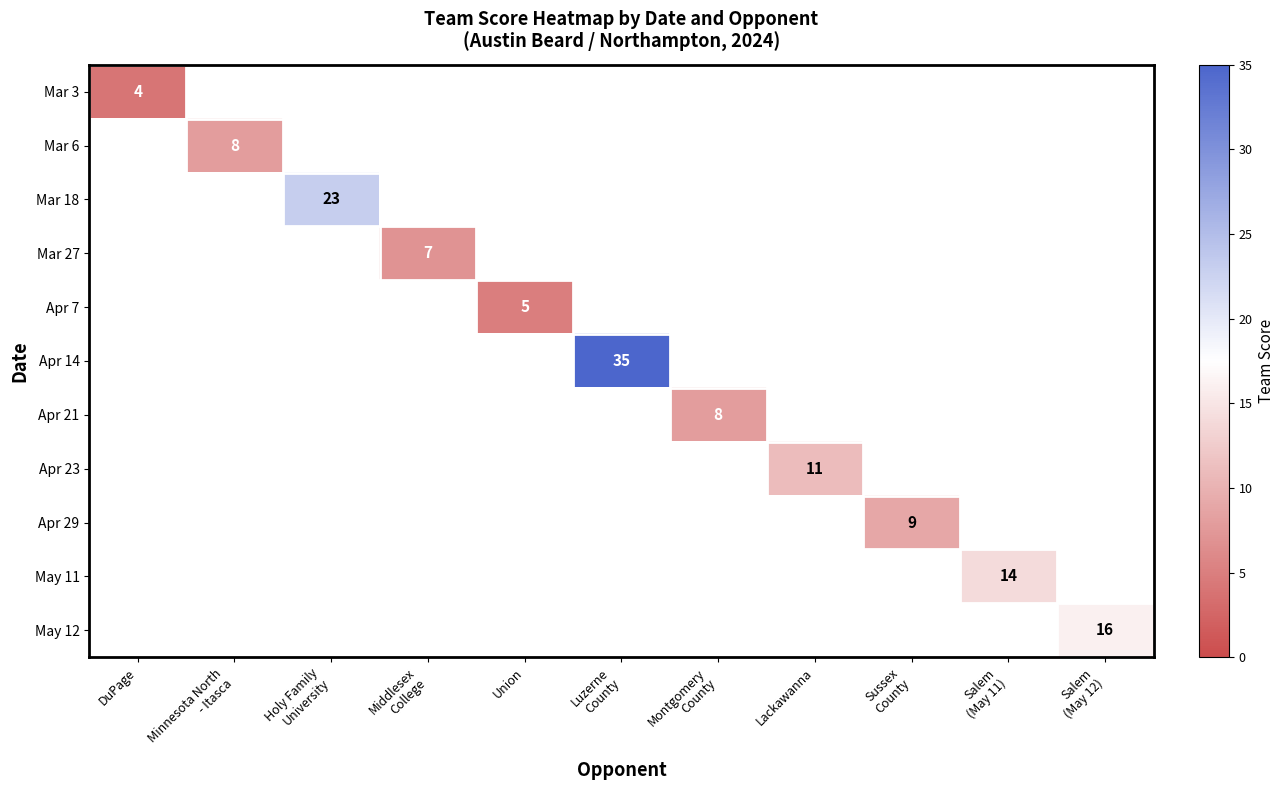

Rank the categories by Apr 29 value from highest to lowest.

DuPage, Minnesota North - Itasca, Holy Family University, Middlesex College, Union, Luzerne County, Montgomery County, Lackawanna, Sussex County, Salem (May 11), Salem (May 12)